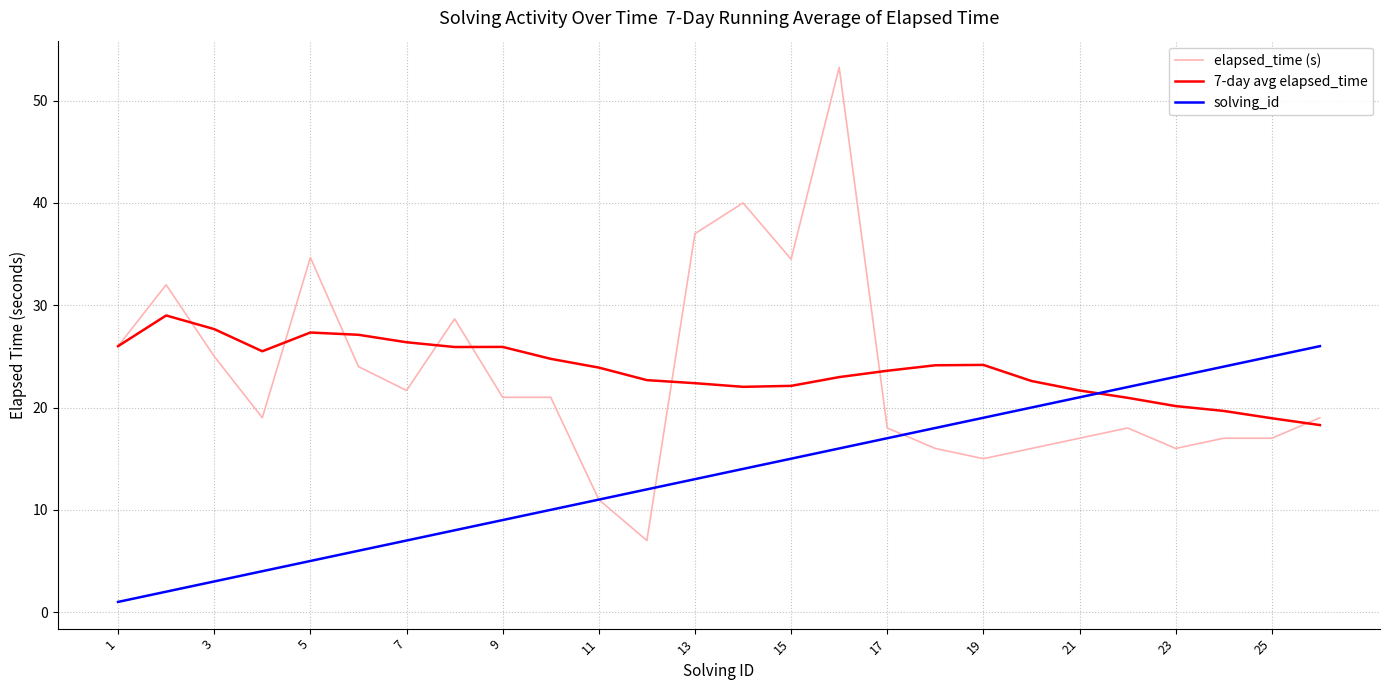

Rank the series by their maximum value, from lowest to highest.

solving_id, 7-day avg elapsed_time, elapsed_time (s)